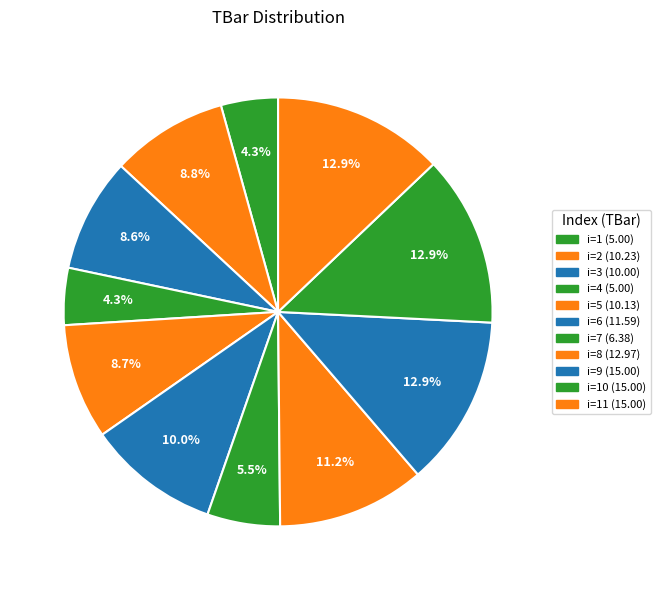

Count the number of slices in the pie.

11